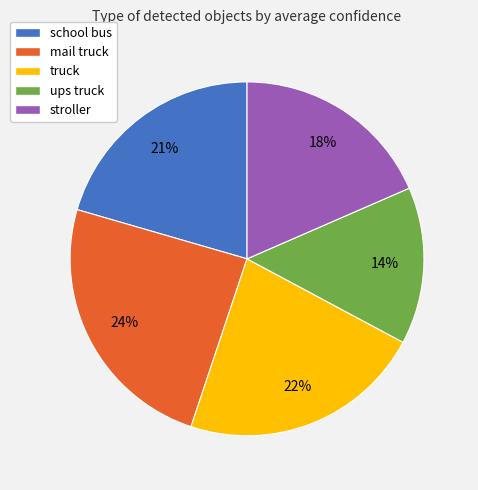

To the nearest percent, what is the difference between the largest and smallest slice percentages?

10%